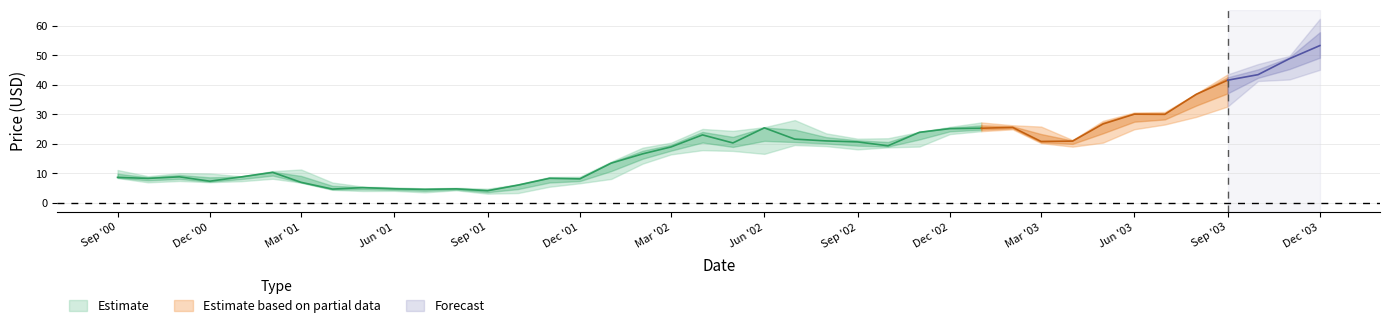

What is the spread (max minus min) of values at 26?

5.0